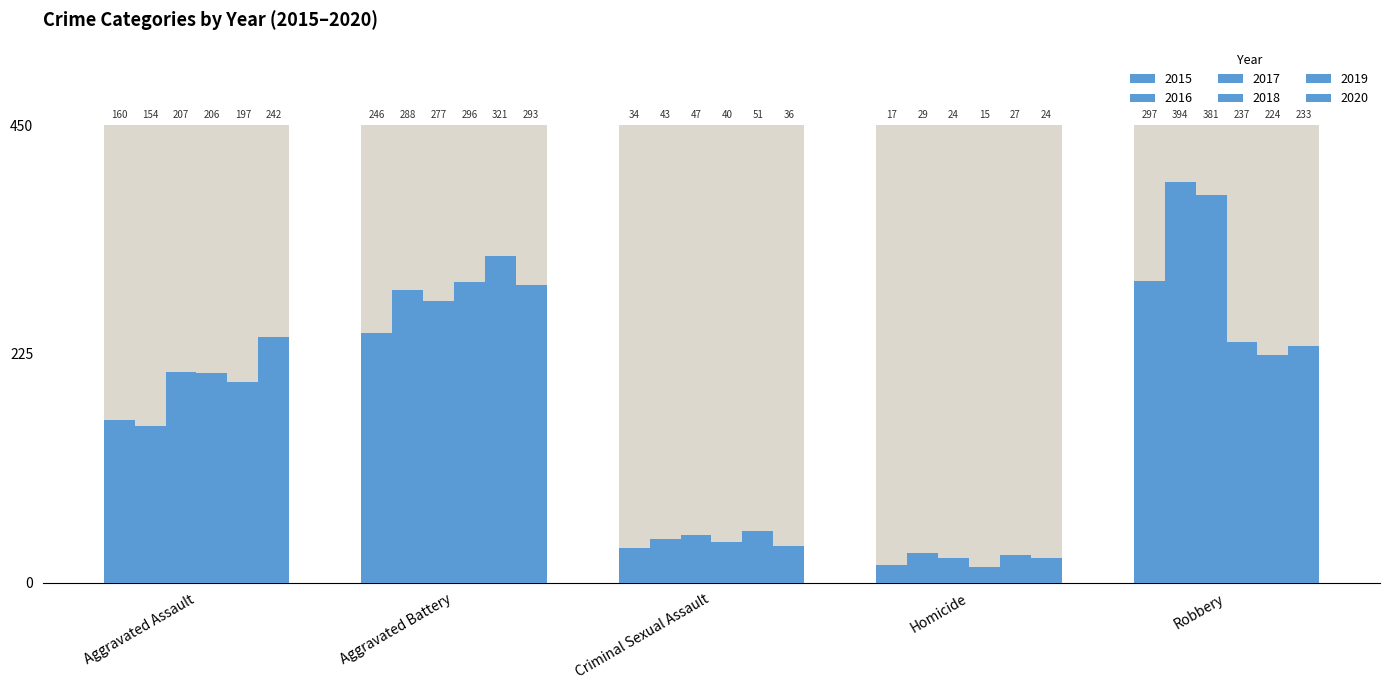

At which category is the sum across all series the highest?

Robbery